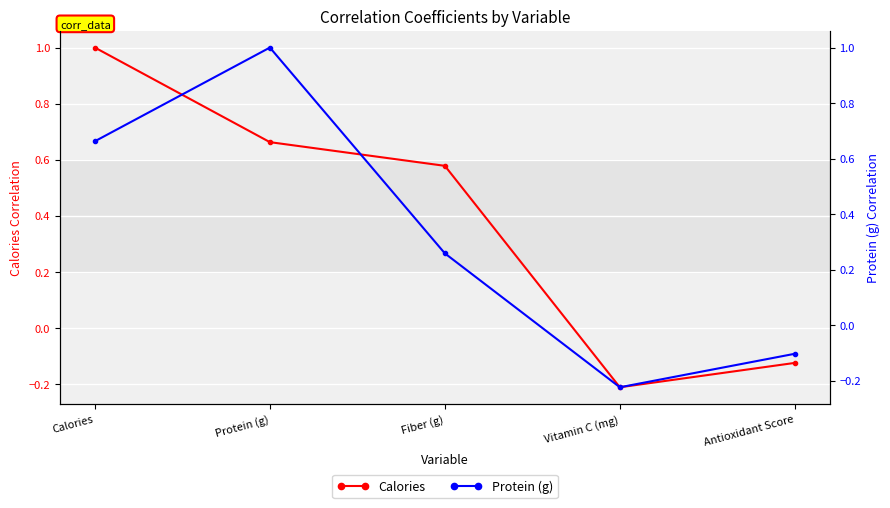

How many data points in Calories are above 0?

3